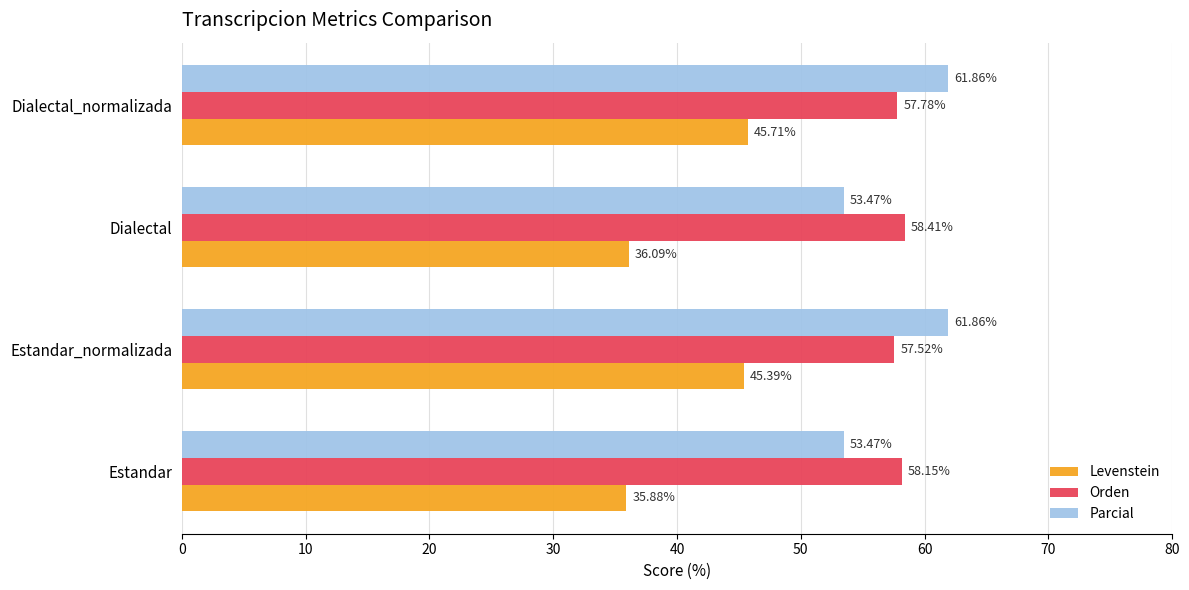

Which series has the largest range (max minus min)?

Levenstein